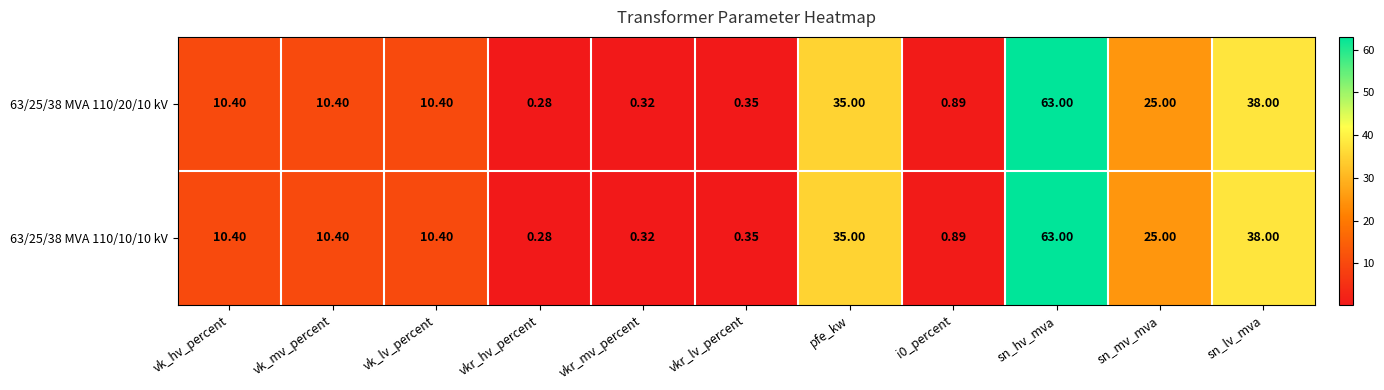

Which category has the highest value in the 63/25/38 MVA 110/20/10 kV series?

sn_hv_mva